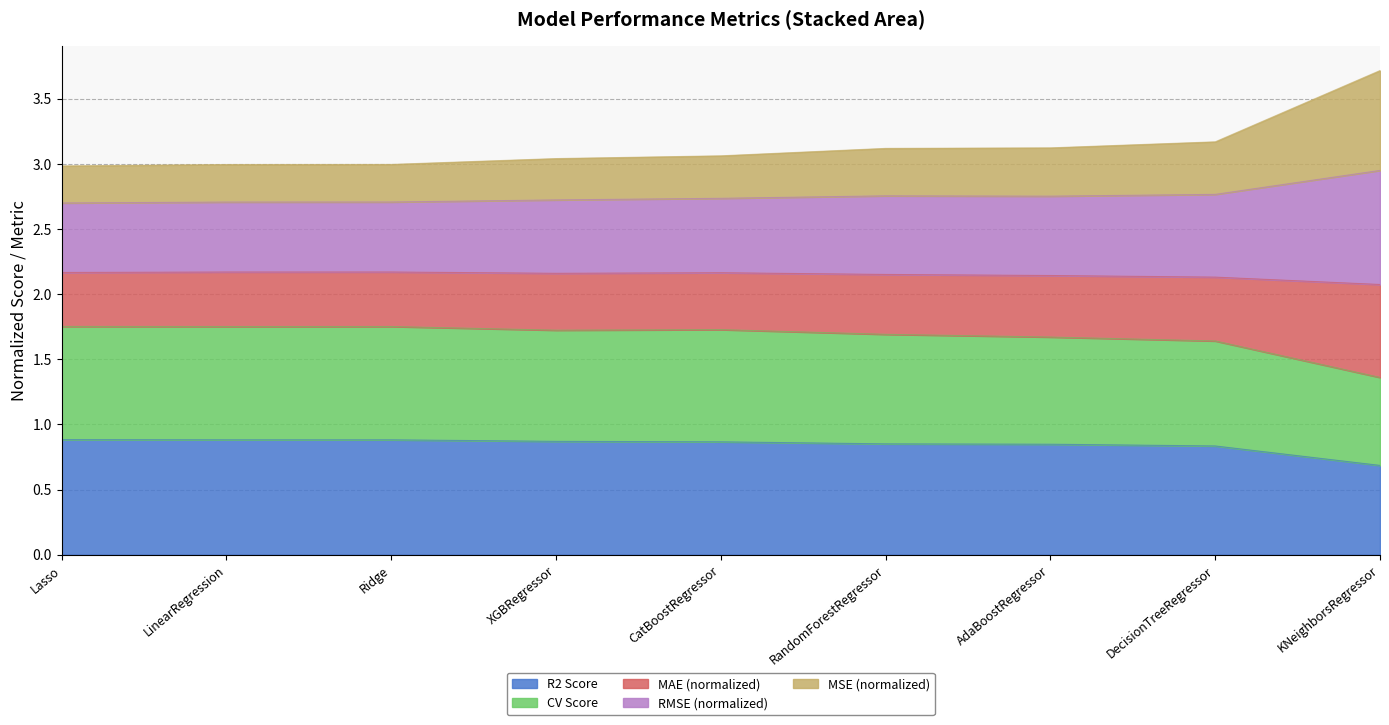

True or false: R2 Score and CV Score intersect in this chart.

False